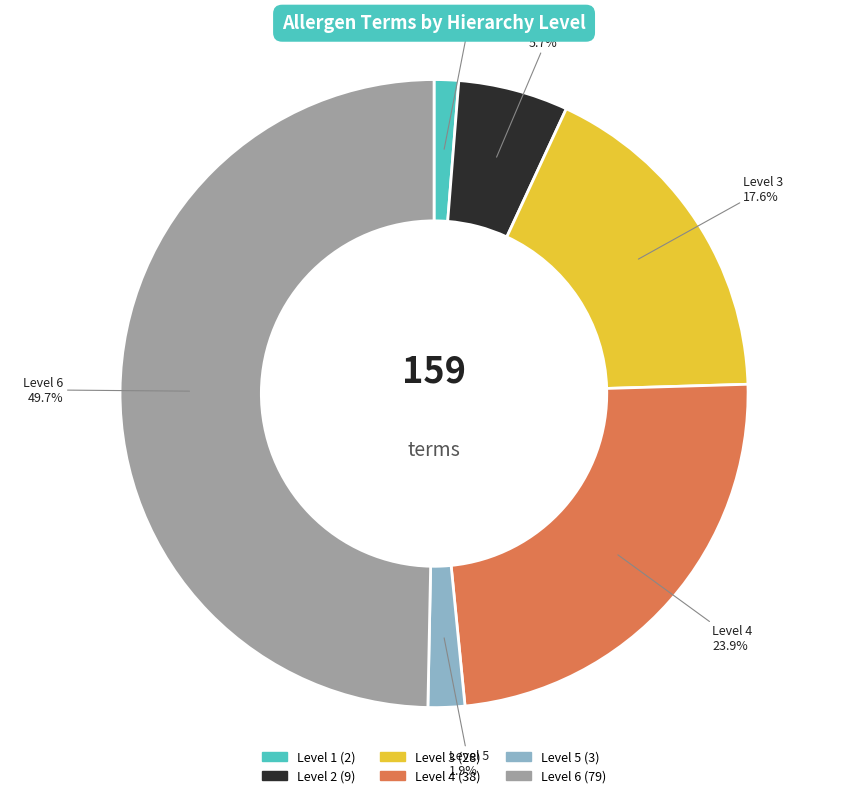

Combined, what portion of the pie is Level 2 and Level 6?

55.3%